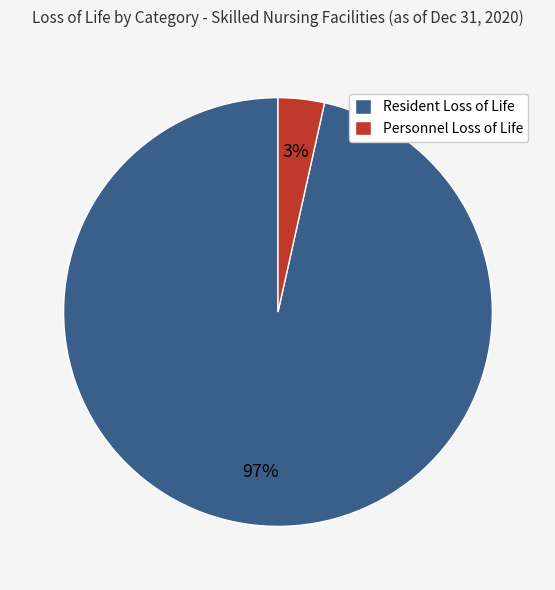

The Resident Loss of Life slice represents 97% of the pie. True or false?

True